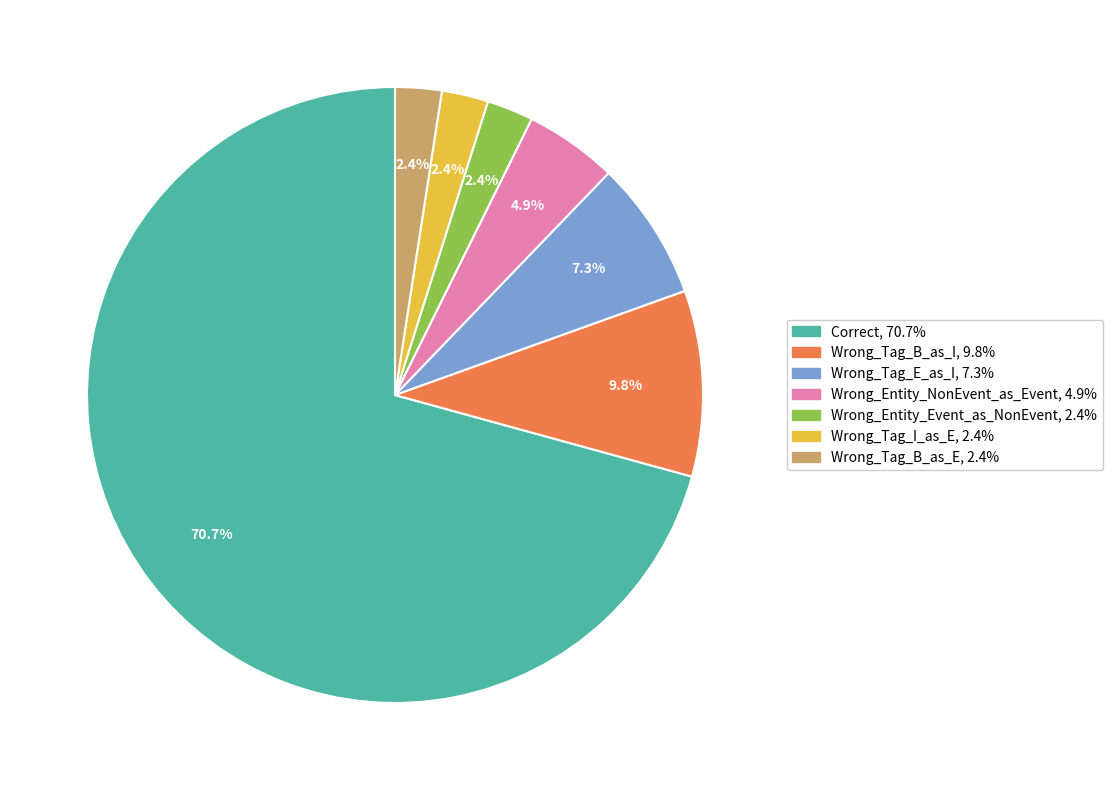

What is the largest slice in the pie chart?

Correct